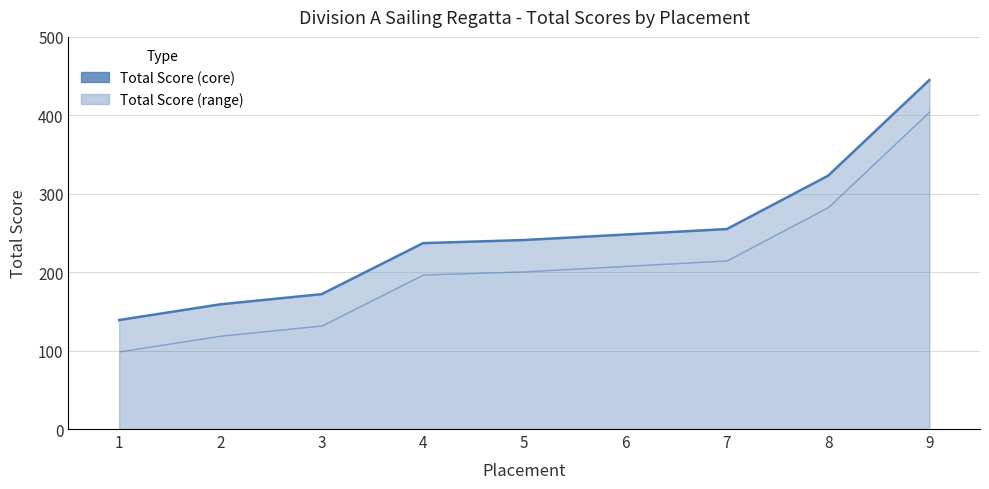

Reading right to left, transcribe all the data shown in this chart.

445	323	255	248	241	237	172	159	139